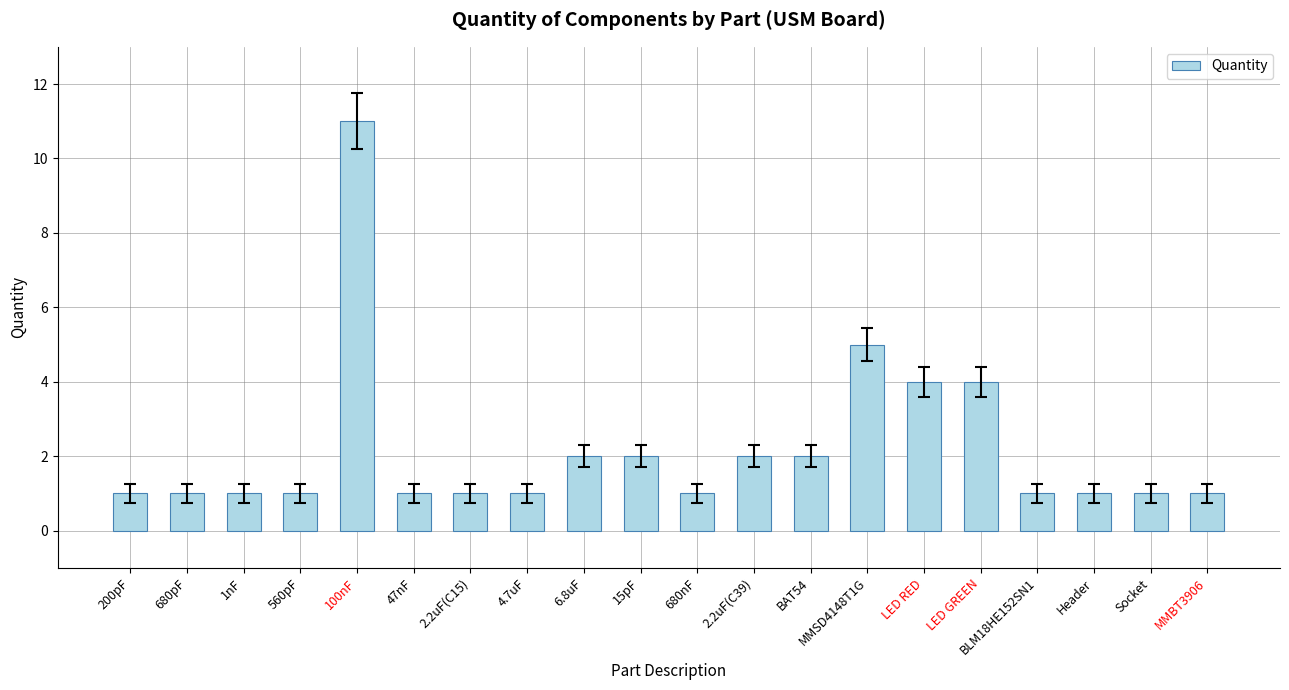

What position from the left is 2.2uF(C15)?

7